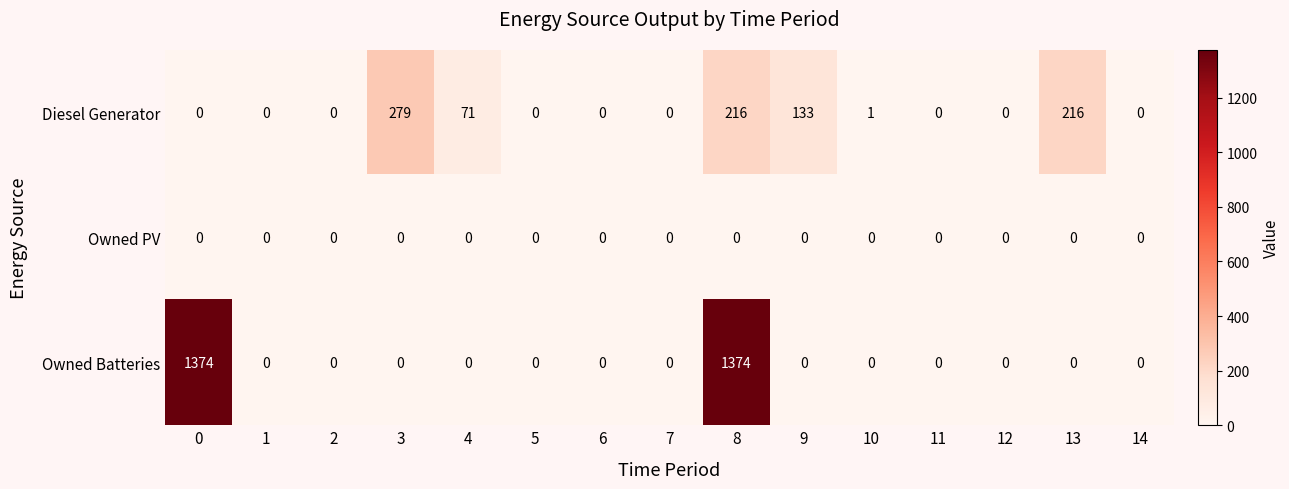

Rank the series by their maximum value, from lowest to highest.

Owned PV, Diesel Generator, Owned Batteries